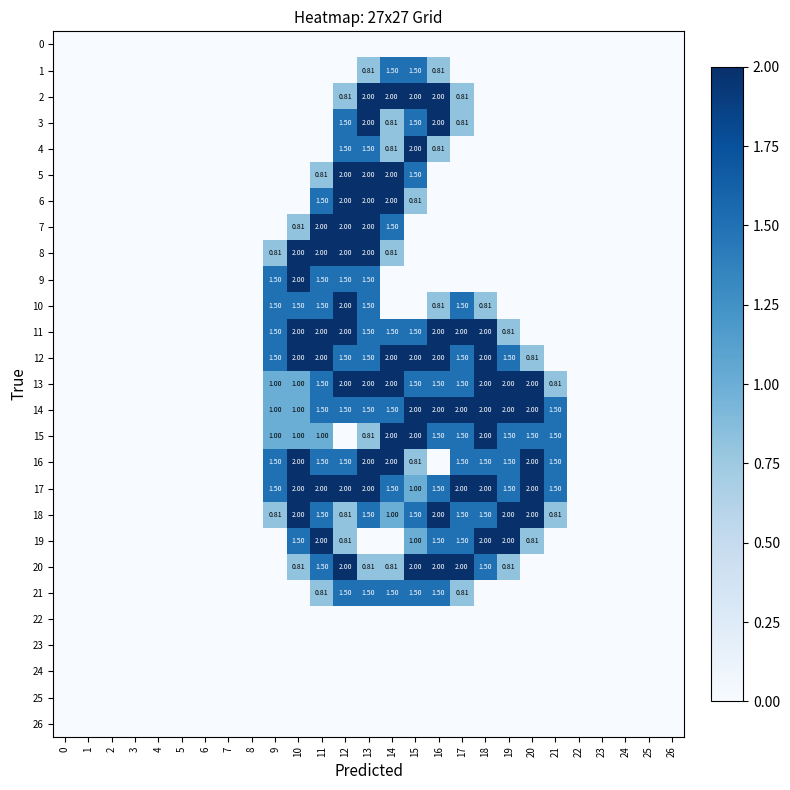

What is the difference between the highest and lowest values at 19?

2.0